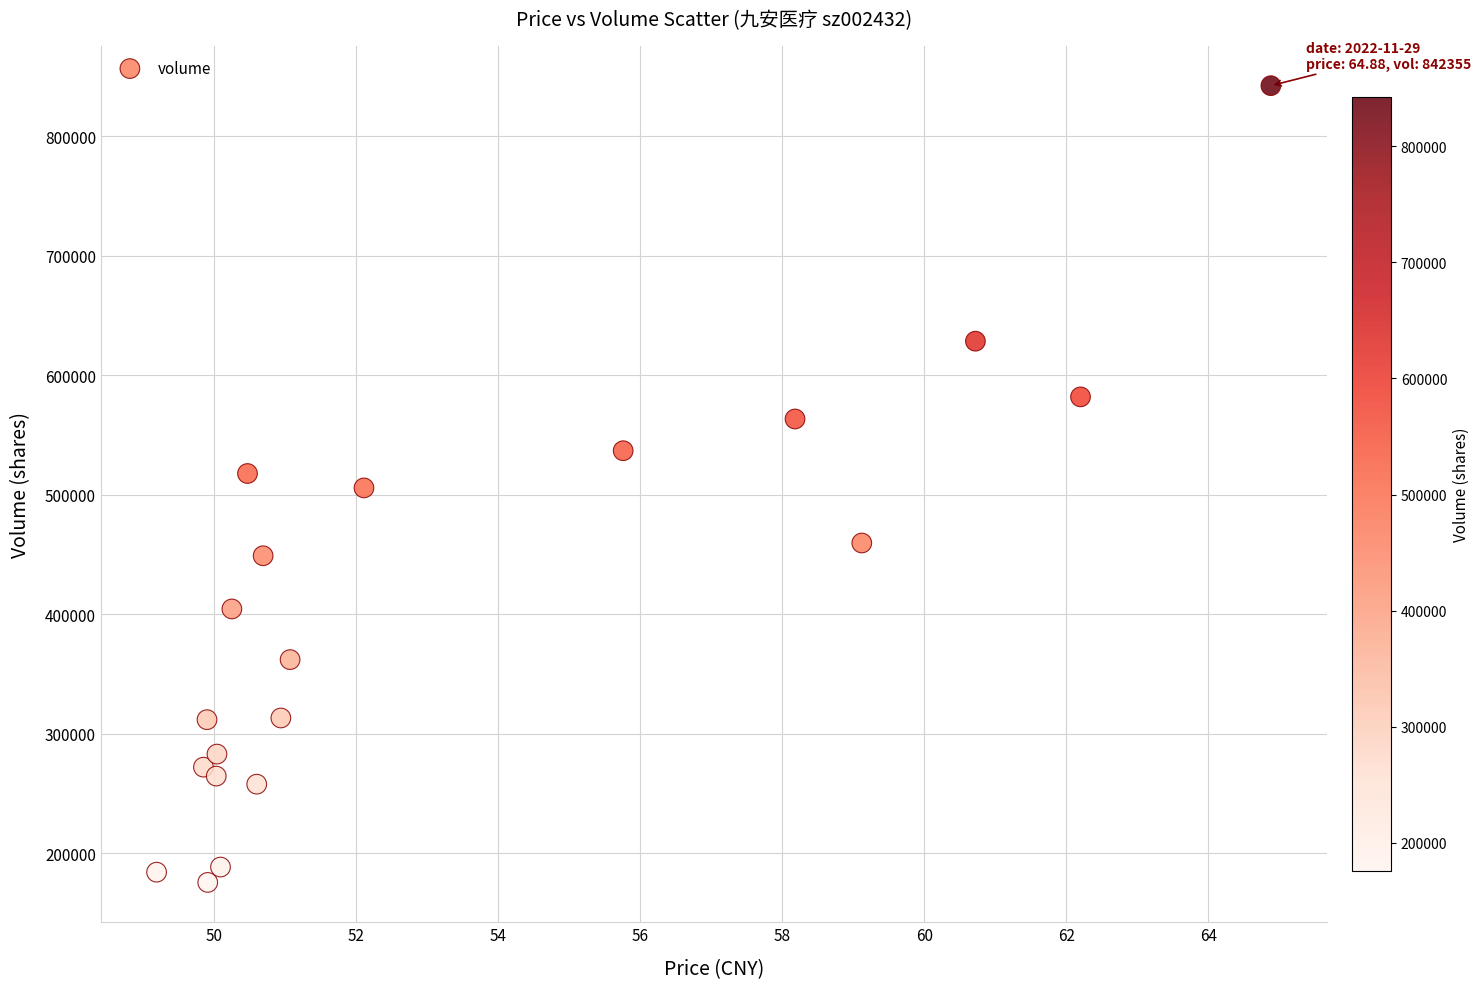

What is the range of Y values (max minus min)?

666614